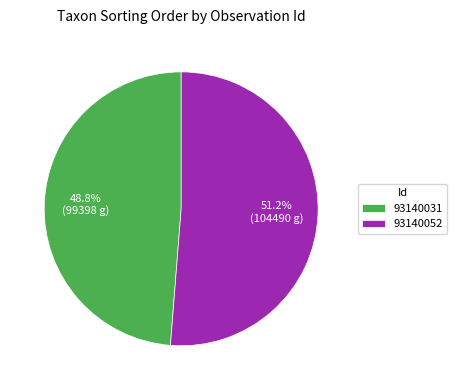

Rank the categories by value from lowest to highest.

93140031, 93140052